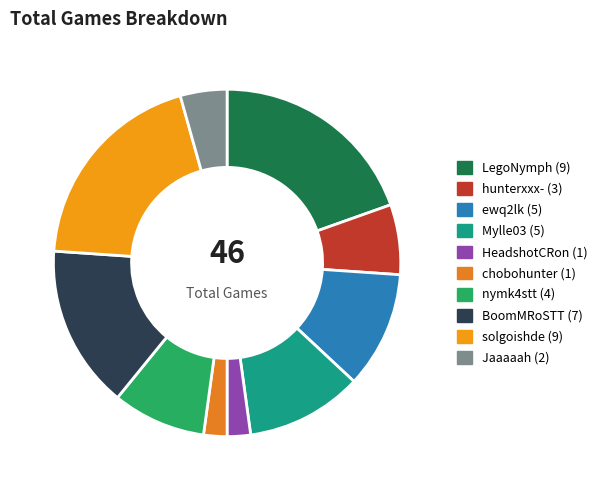

Which slice is the smallest?

HeadshotCRon